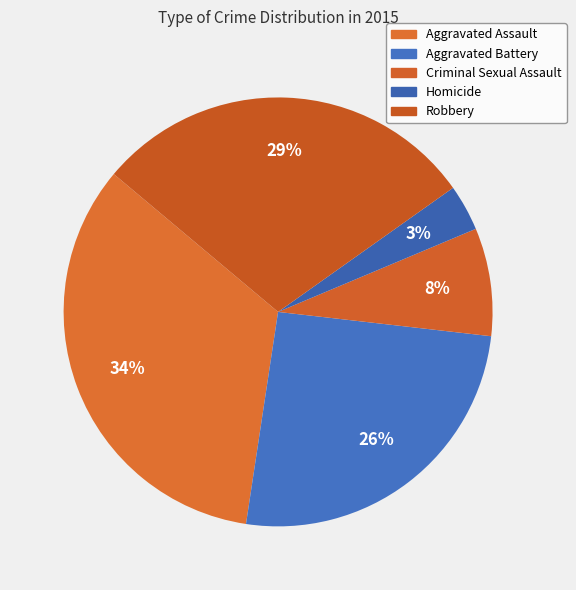

Which category has the biggest portion of the pie?

Aggravated Assault